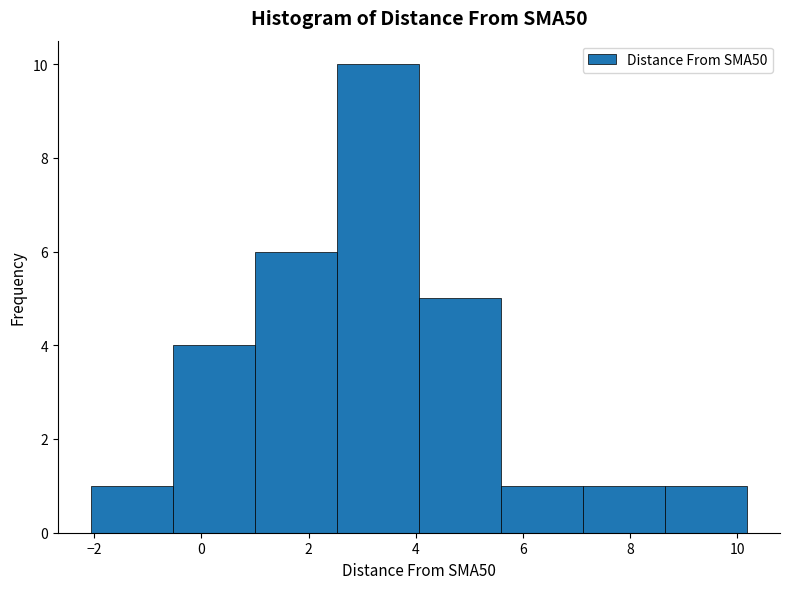

How tall is the bar that spans -2.0 to -0.6 on the x-axis? Neither the bar edges nor the heights are printed on the chart, so give them approximately, as read against the axes.

1